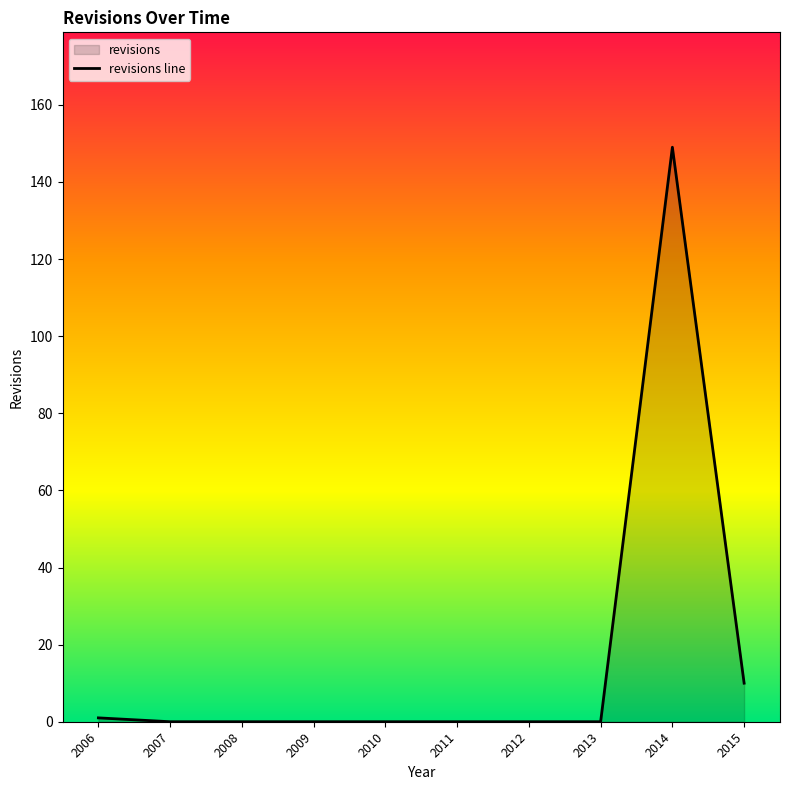

Reading left to right, list all the values displayed in this chart.

1	0	0	0	0	0	0	0	149	10